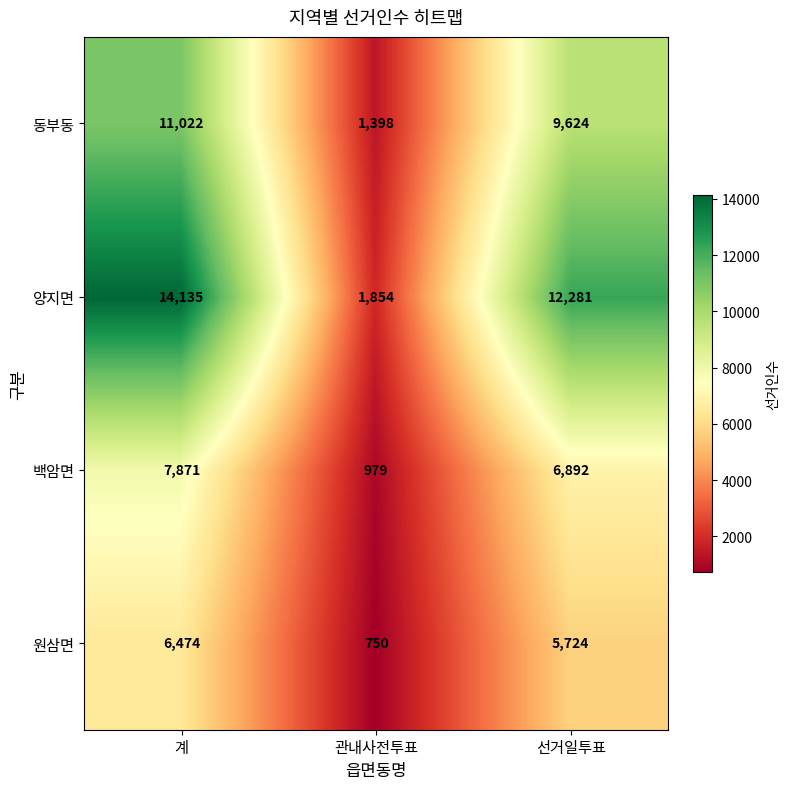

True or false: 백암면 has a value of 7871 at 계.

True